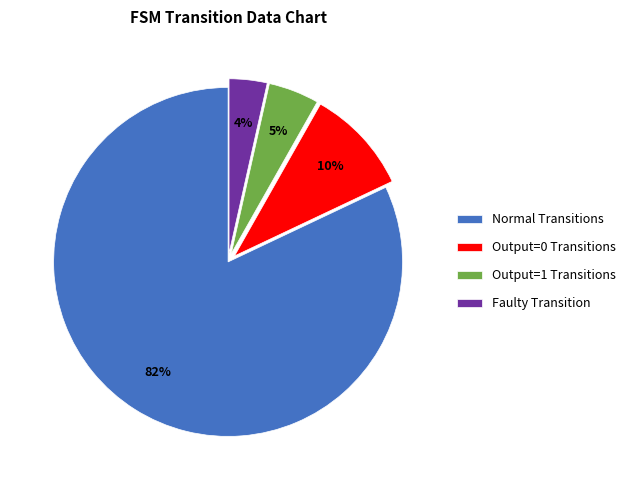

The Normal Transitions slice represents 70% of the pie. True or false?

False